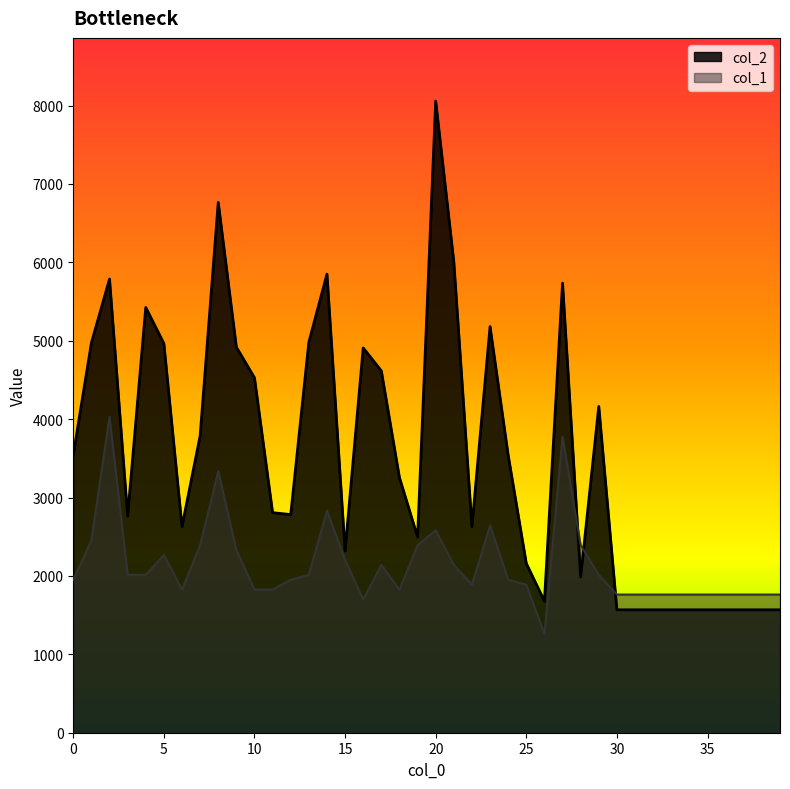

What are all the series names shown in the legend?

col_2, col_1